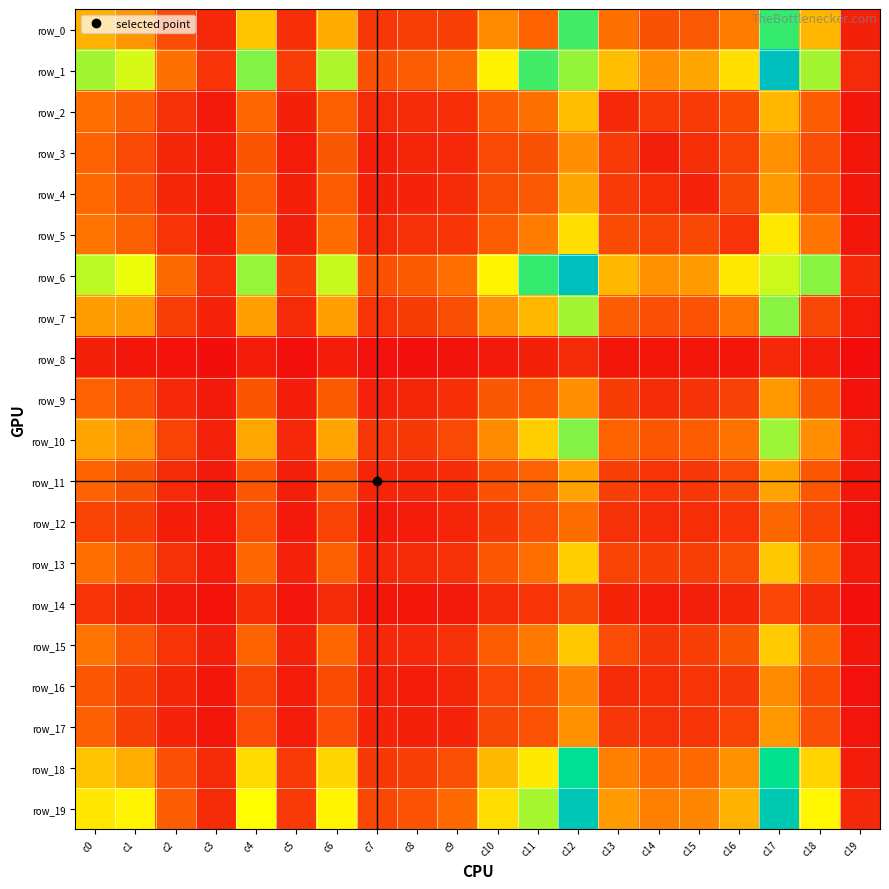

Reading right to left, what are all the values shown in this chart?

row_0: 80	566	1059	409	286	261	376	1037	326	448	193	187	161	536	133	607	110	241	472	549
row_1: 113	894	1515	671	519	455	590	917	1037	725	358	301	257	877	188	942	144	372	819	892
row_2: 43	299	564	237	172	177	107	590	376	303	130	122	113	305	79	337	52	137	302	367
row_3: 45	251	463	203	128	75	177	455	261	227	108	96	68	284	57	269	57	104	232	329
row_4: 39	264	492	221	87	128	172	519	286	244	120	90	77	297	78	295	66	97	251	343
row_5: 43	382	699	147	221	203	237	671	409	302	153	139	112	358	75	376	63	145	311	385
row_6: 106	933	835	699	492	463	564	1515	1059	732	365	292	258	841	194	915	126	347	786	857
row_7: 58	224	933	382	264	251	299	894	566	466	243	180	145	504	114	502	88	185	485	498
row_8: 2	58	106	43	39	45	43	113	80	51	24	16	20	59	15	63	9	26	42	78
row_9: 29	272	483	199	143	123	181	459	292	285	132	96	84	294	64	273	50	109	251	318
row_10: 61	460	904	379	295	279	325	943	627	449	227	169	163	514	108	521	82	201	467	514
row_11: 38	279	511	231	162	146	195	513	319	258	120	98	94	290	74	281	54	114	262	328
row_12: 24	205	340	146	128	113	140	362	249	168	94	59	52	207	51	241	49	67	180	207
row_13: 51	344	613	242	186	189	205	630	365	277	140	114	107	309	84	341	58	136	290	371
row_14: 15	117	212	99	70	58	93	219	146	115	54	38	39	113	35	134	28	51	102	146
row_15: 39	339	617	269	189	156	240	615	396	297	138	106	106	336	82	330	72	152	274	386
row_16: 21	235	448	164	150	128	122	427	256	212	95	65	82	235	56	208	45	102	191	282
row_17: 34	253	478	201	150	137	162	465	264	218	88	76	87	241	59	241	46	86	193	314
row_18: 63	644	1166	465	344	340	416	1191	702	571	252	194	170	650	172	664	113	252	541	600
row_19: 106	737	1413	554	436	415	492	1444	890	667	351	267	222	734	171	758	118	299	734	696